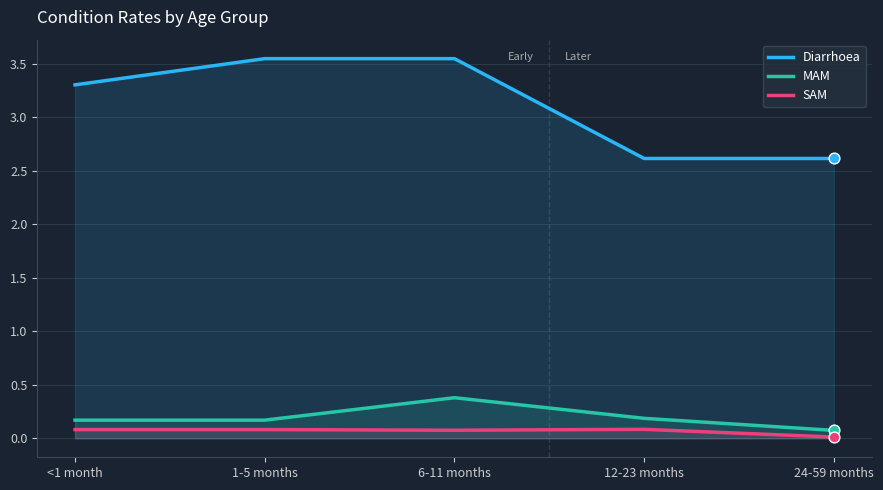

Which series has the largest total across all categories?

Diarrhoea